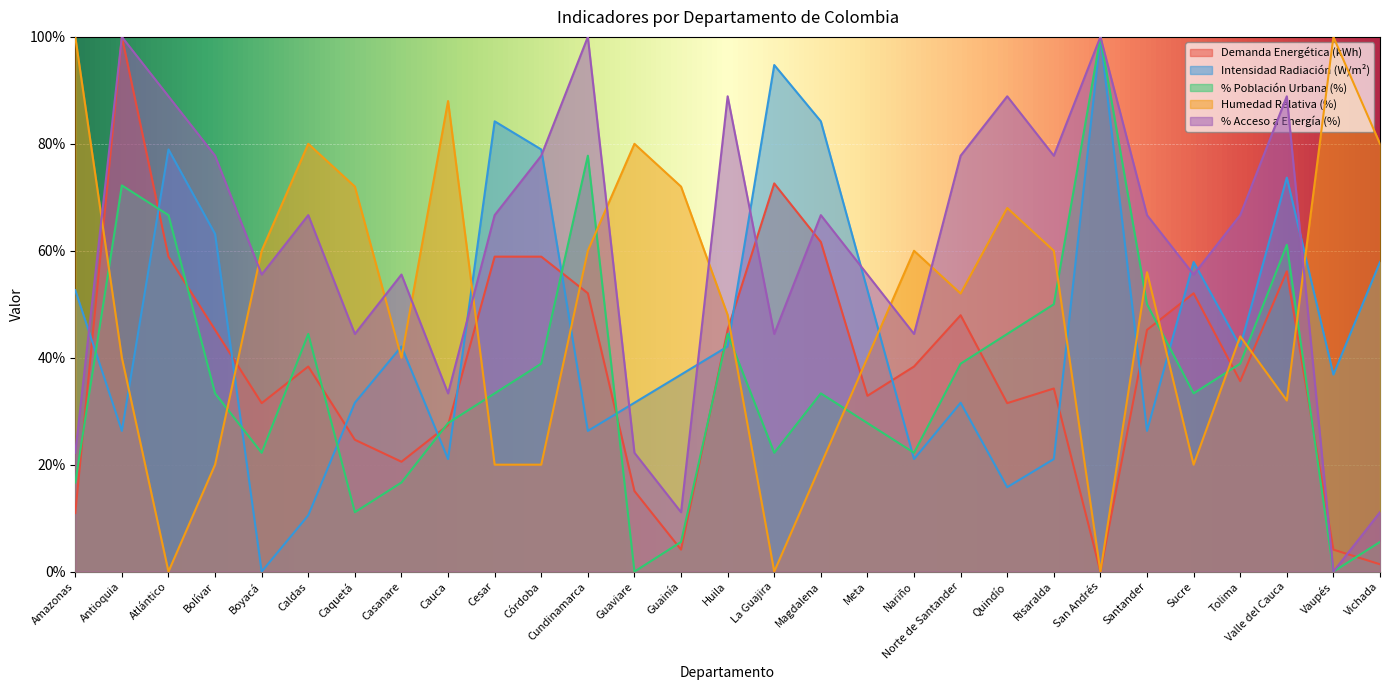

Which series has the widest spread of values?

Demanda Energética (kWh)